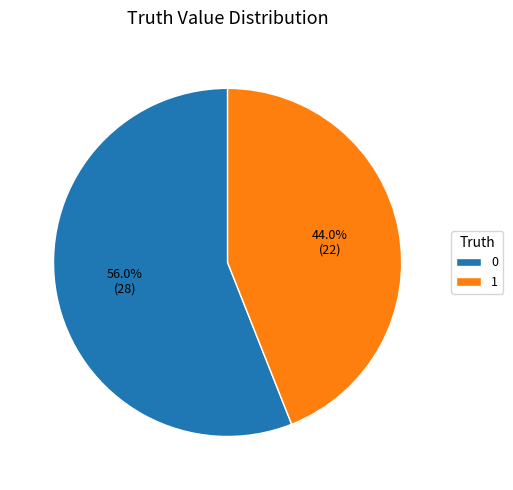

To the nearest percent, what is the combined percentage of 1 and 0?

100%